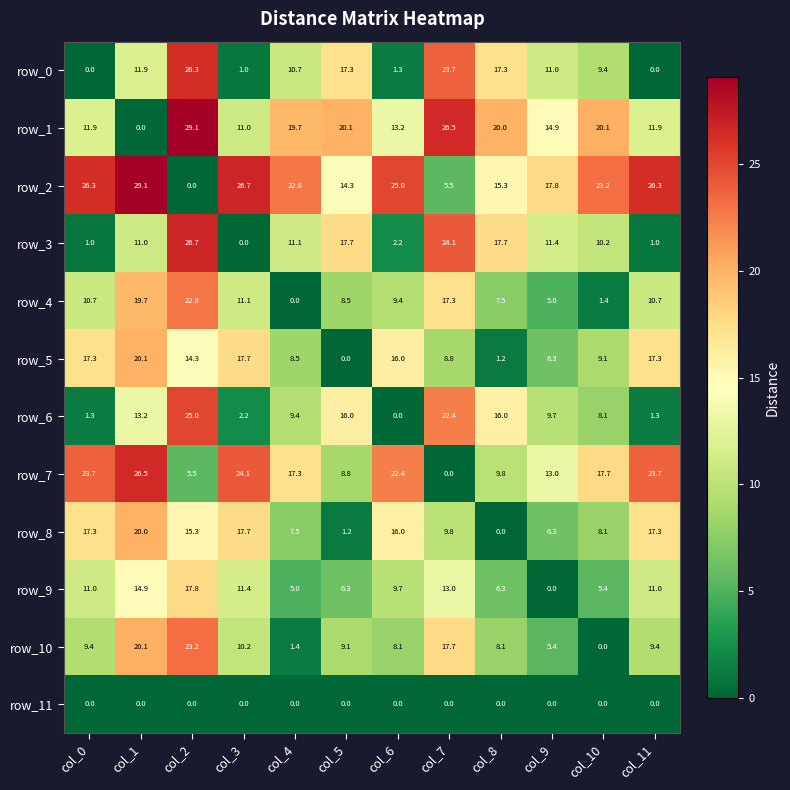

How many data points in row_5 are above 14?

6